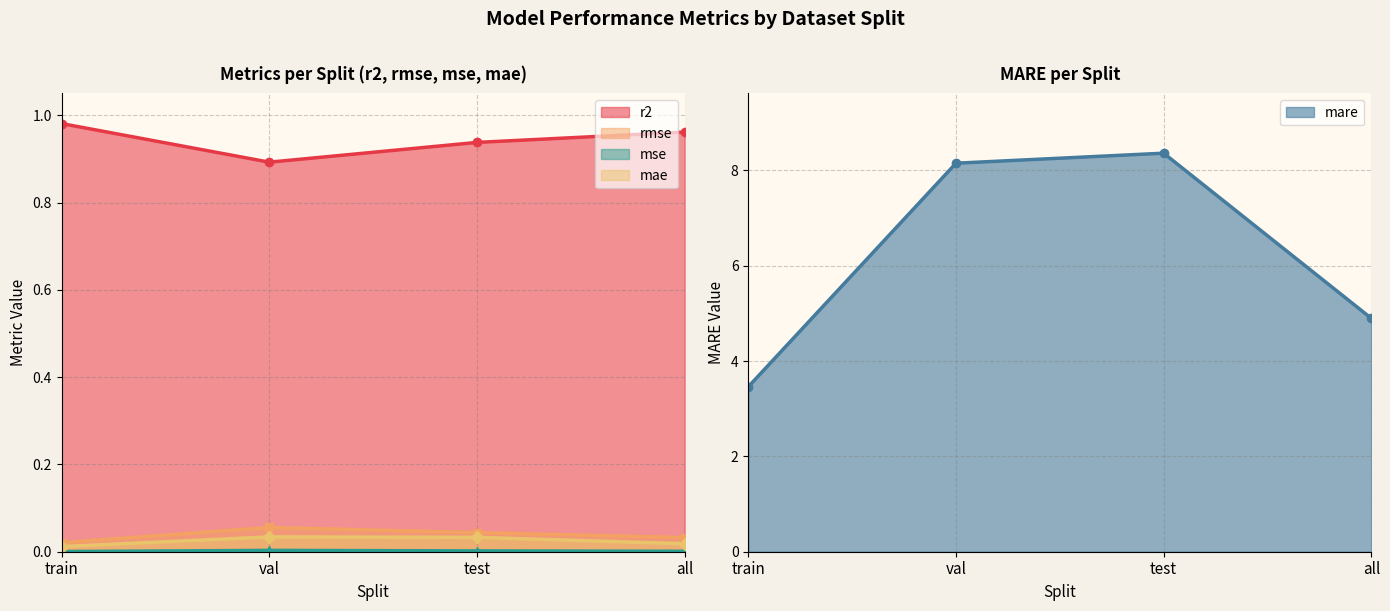

Reading right to left, what are all the values shown in this chart?

r2: 1.0	0.9	0.9	1.0
rmse: 0.0	0.0	0.1	0.0
mse: 0.0	0.0	0.0	0.0
mare: 4.9	8.4	8.1	3.5
mae: 0.0	0.0	0.0	0.0